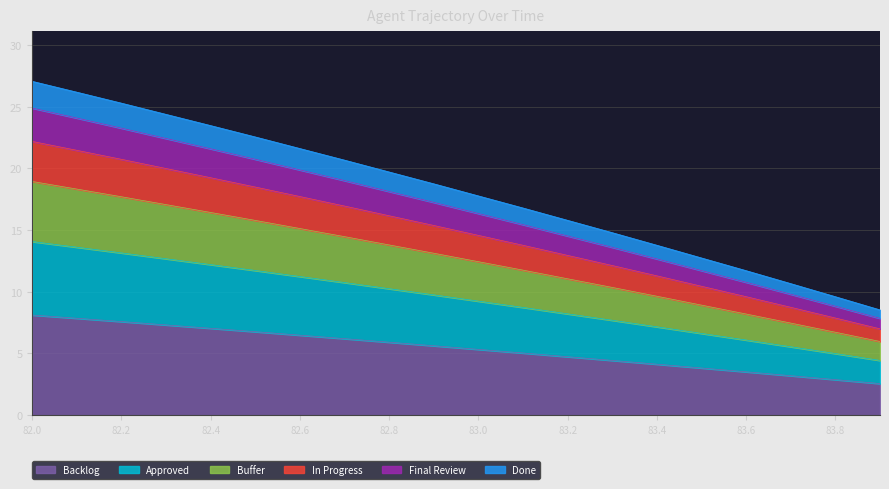

What are all the series names shown in the legend?

Backlog, Approved, Buffer, In Progress, Final Review, Done